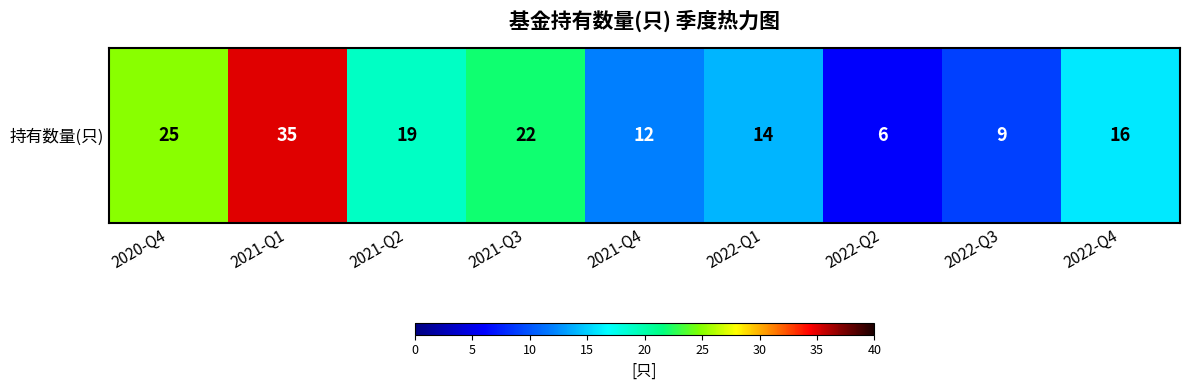

What value does the data have at 2021-Q4?

12